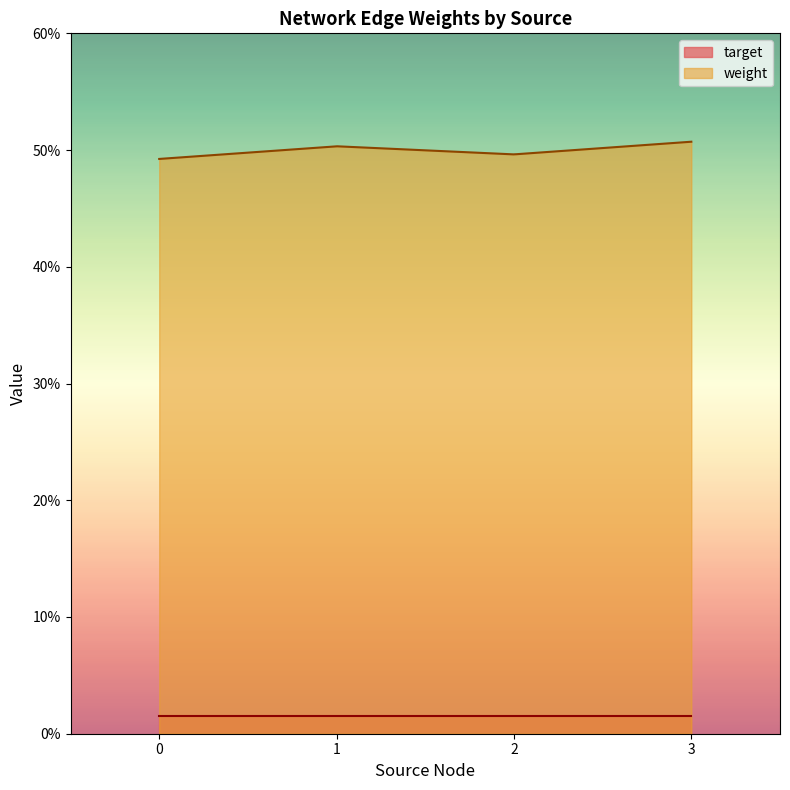

The target series shows 0.6 at 3. True or false?

False